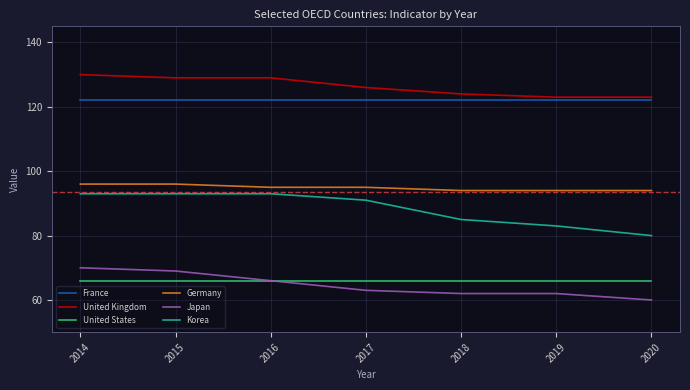

Where is Korea nearest to the value 86?

2018